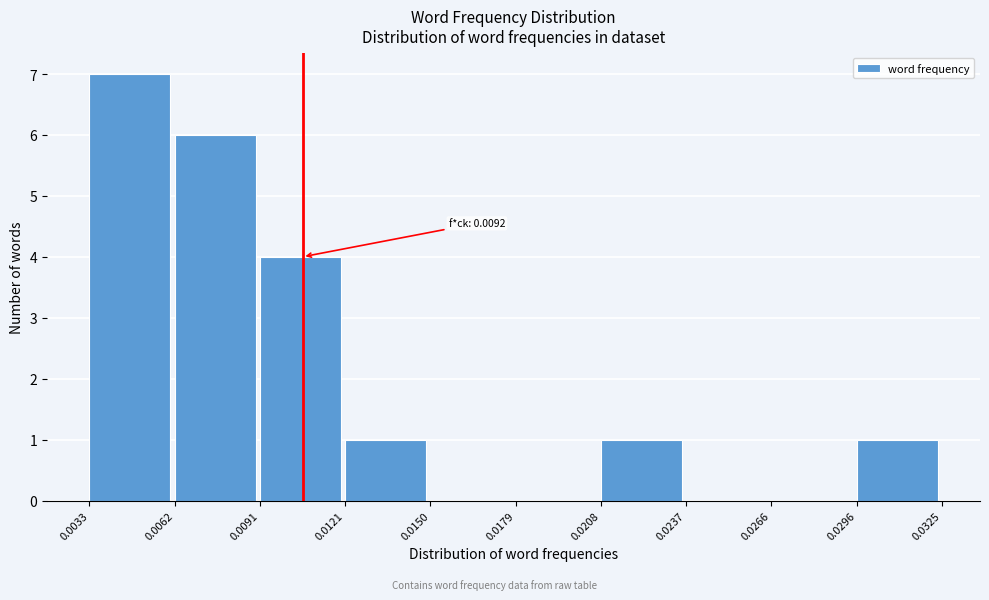

Which range on the x-axis has the tallest bar?

0.0033 to 0.0062